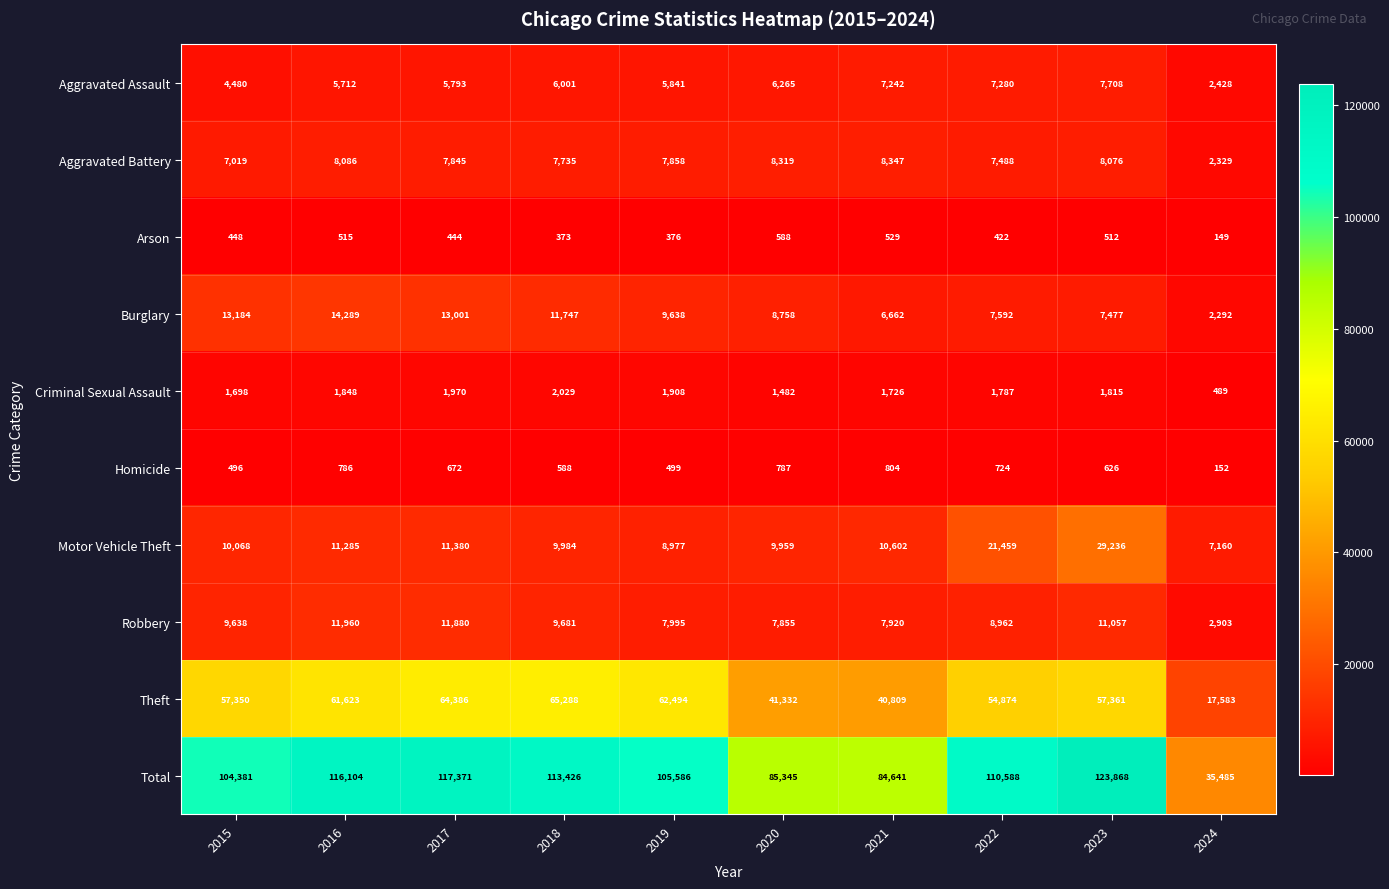

Which series changed the most between 2017 and 2020?

Total